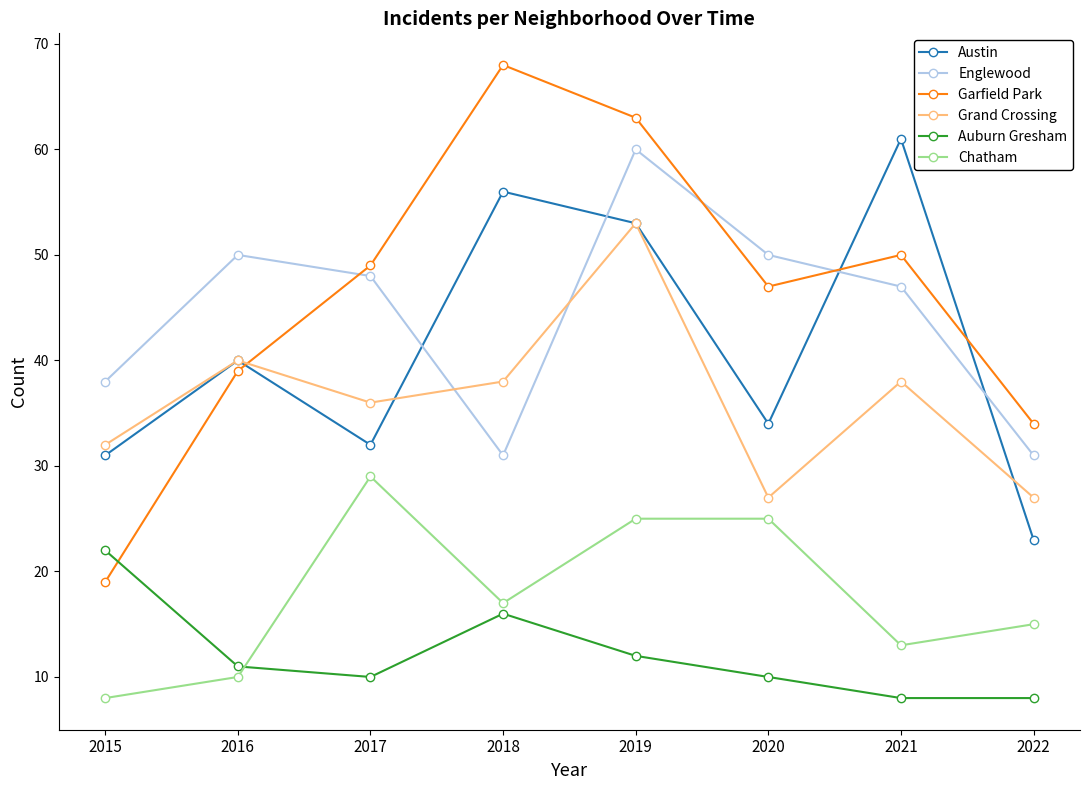

How many interior local valleys does the Englewood series have?

1